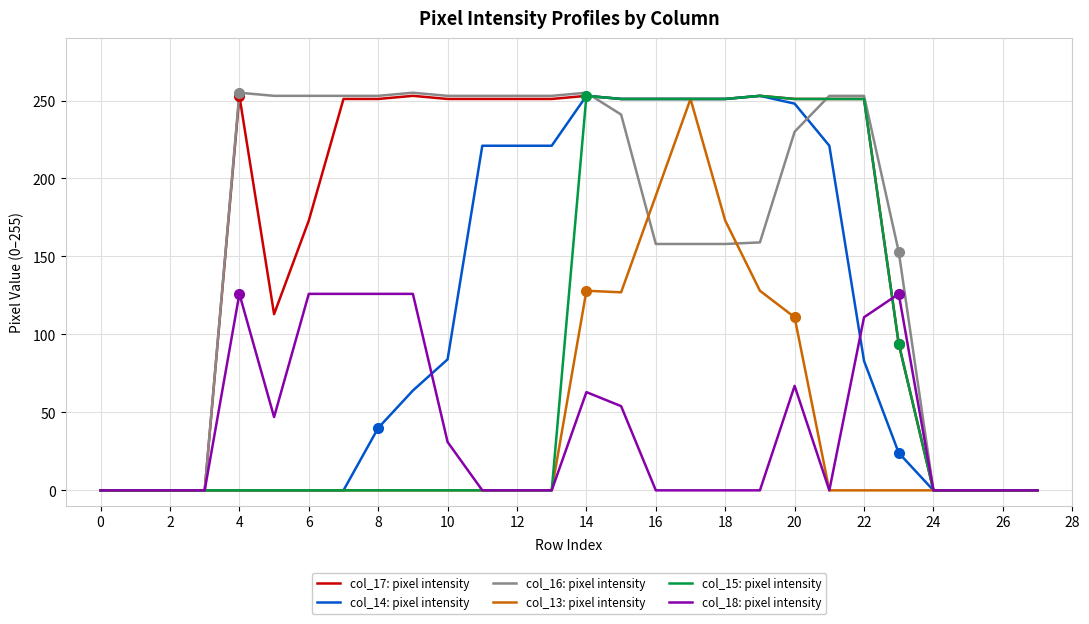

Does the chart have visible grid lines?

Yes